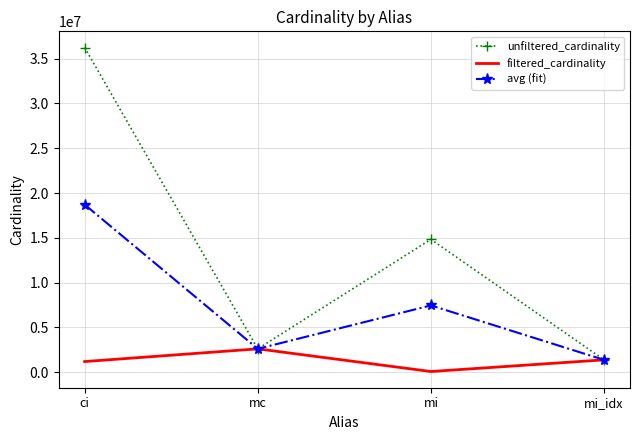

What is the total value across all series at mc?

7827387.0